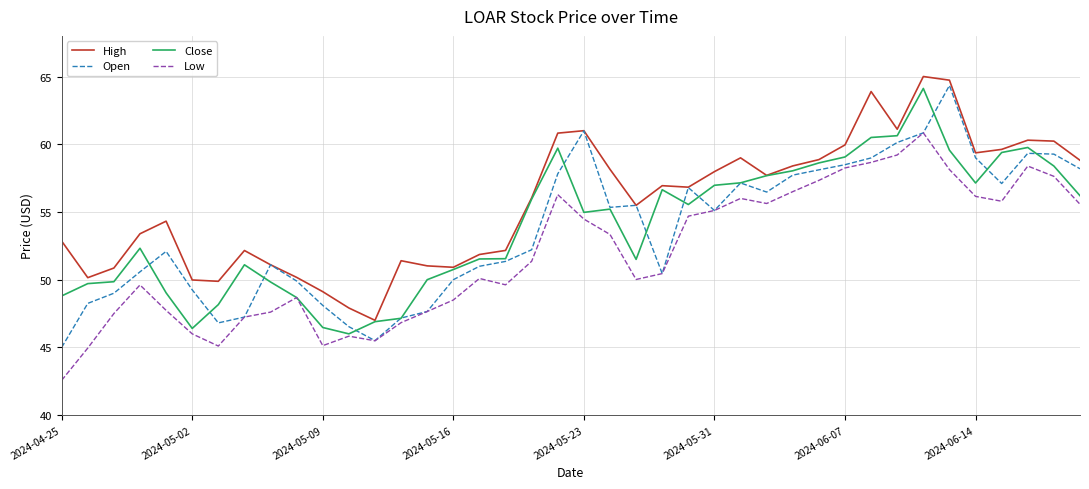

True or false: High and Low cross at least once.

False